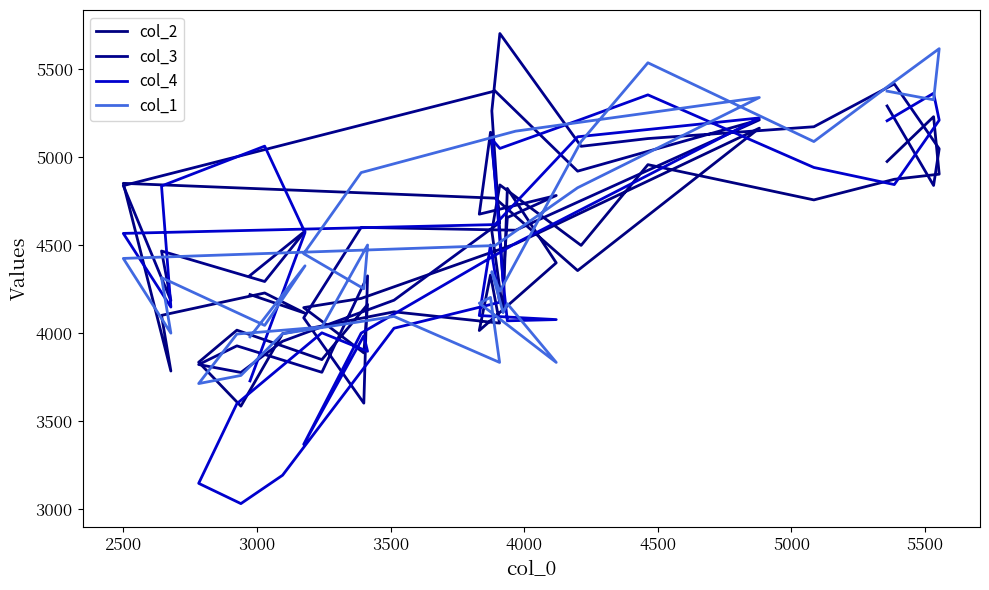

Reading left to right, transcribe all the data shown in this chart.

col_2: 4219	4113	4228	4101	3785	4850	4766	4355	5163	4507	4197	4145	3888	4163	3850	4017	3835	3586	3997	4121	4057	4330	4015	4399	4821	4119	4579	4841	4498	4956	4756	4873	4902	5228	4974
col_3: 4327	4579	4293	4466	4185	4837	5374	4919	5210	4584	4600	4087	3603	4325	3778	3928	3822	3777	3954	4187	4627	5140	4675	4781	4656	4296	5261	5700	5060	5104	5171	5414	5046	4838	5289
col_4: 3729	4571	5061	4835	4148	4566	4616	5114	5221	4510	4000	3369	3985	3897	4002	3600	3148	3033	3194	4028	4175	4500	4100	4077	4070	4296	5100	5048	5213	5352	4940	4843	5208	5361	5205
col_1: 3979	4382	4044	4315	4000	4424	4497	4825	5337	5146	4911	4451	4252	4500	4035	3995	3714	3760	3997	4095	3834	4203	4170	3834	4167	4117	4349	4238	5087	5534	5087	5427	5614	5324	5373